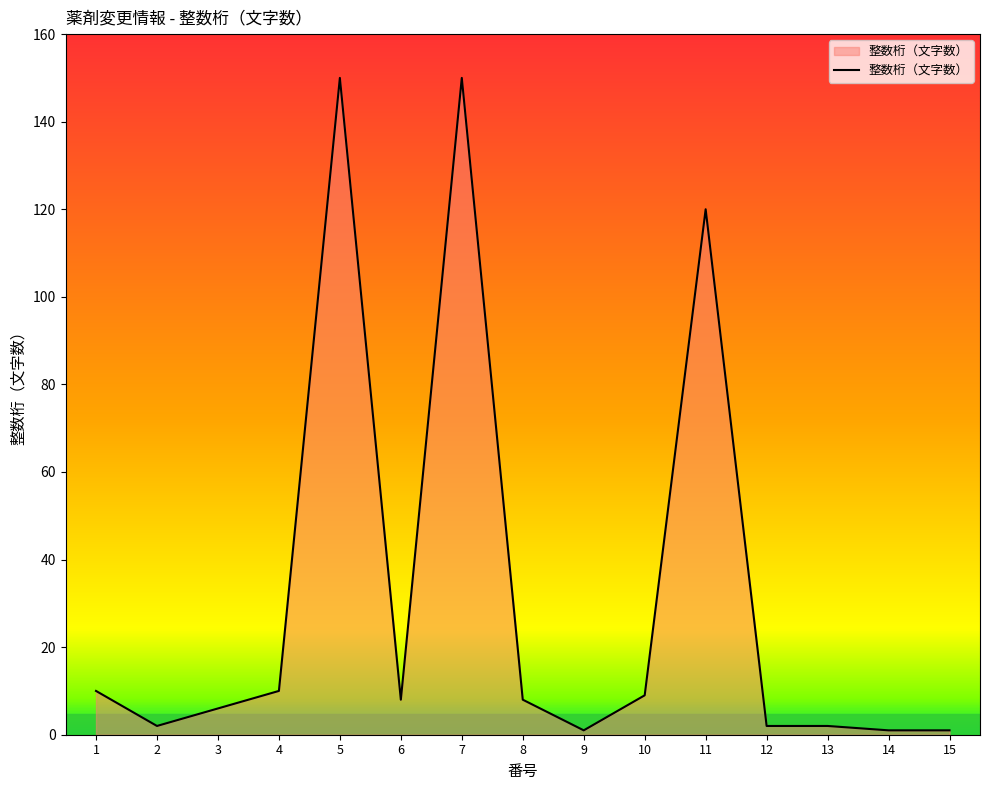

Approximately how many times larger is the value at 10 compared to 2?

4.5